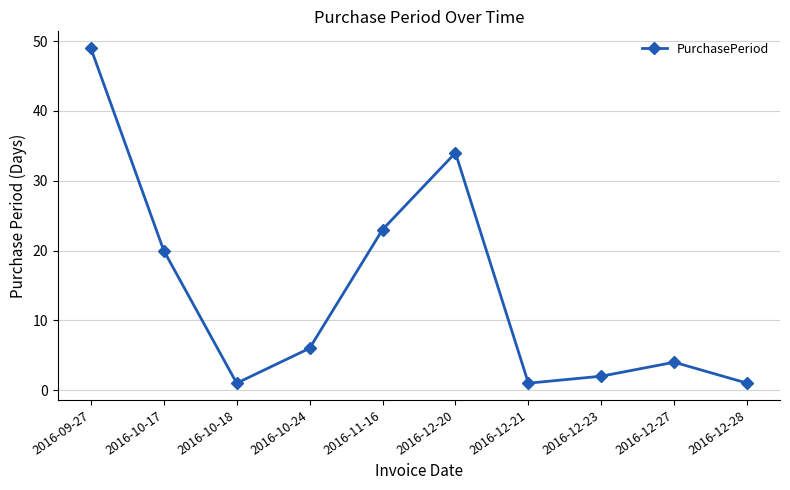

Reading left to right, extract all data points from this chart.

2016-09-27=49	2016-10-17=20	2016-10-18=1	2016-10-24=6	2016-11-16=23	2016-12-20=34	2016-12-21=1	2016-12-23=2	2016-12-27=4	2016-12-28=1